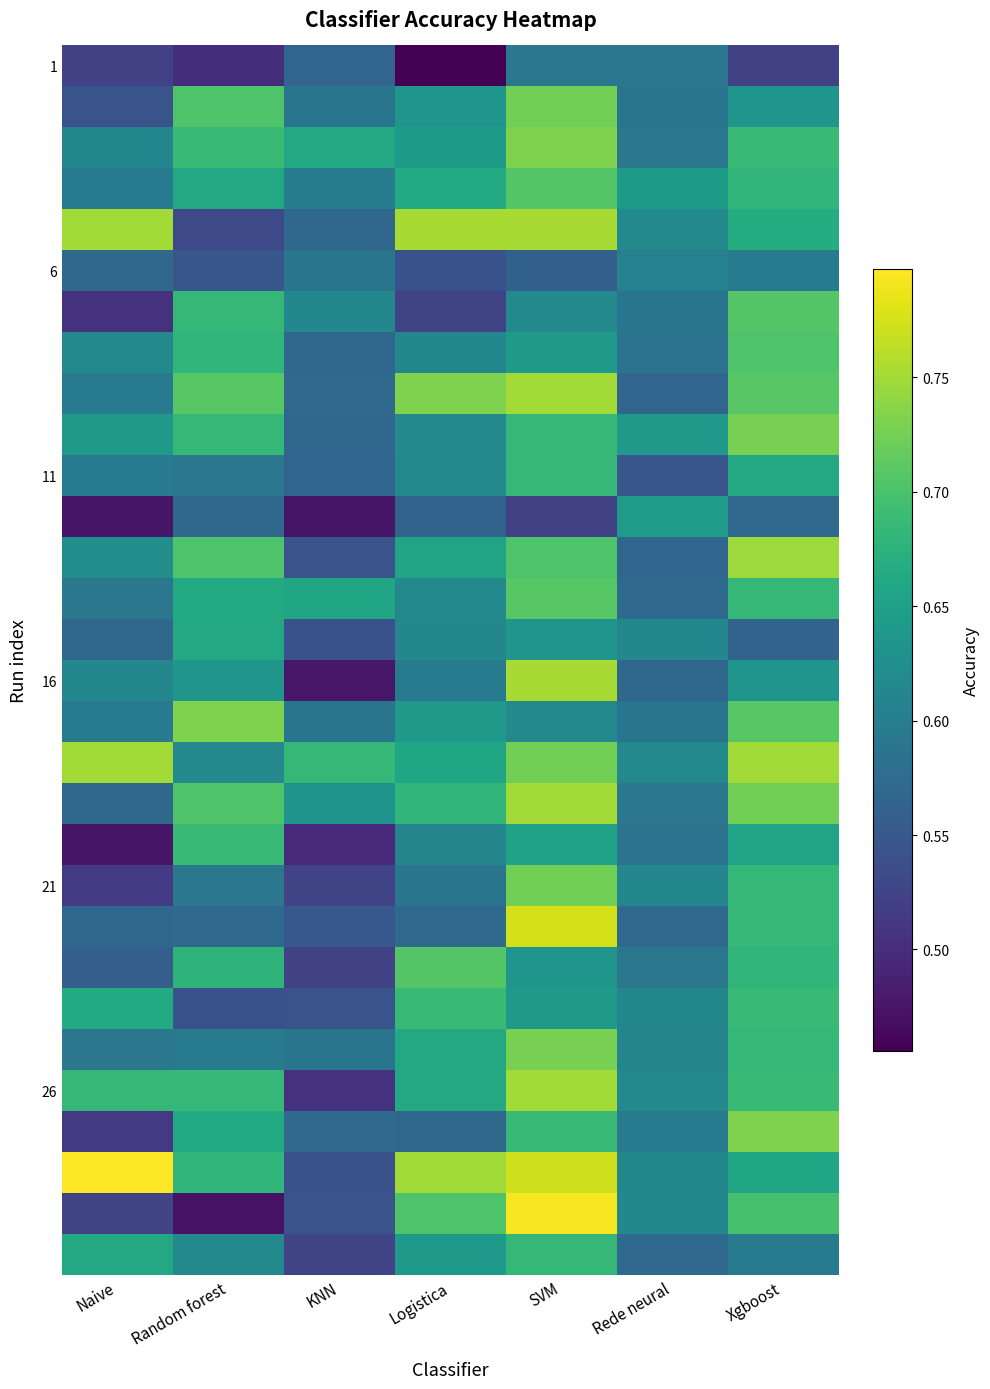

At which category is the sum across all series the highest?

SVM